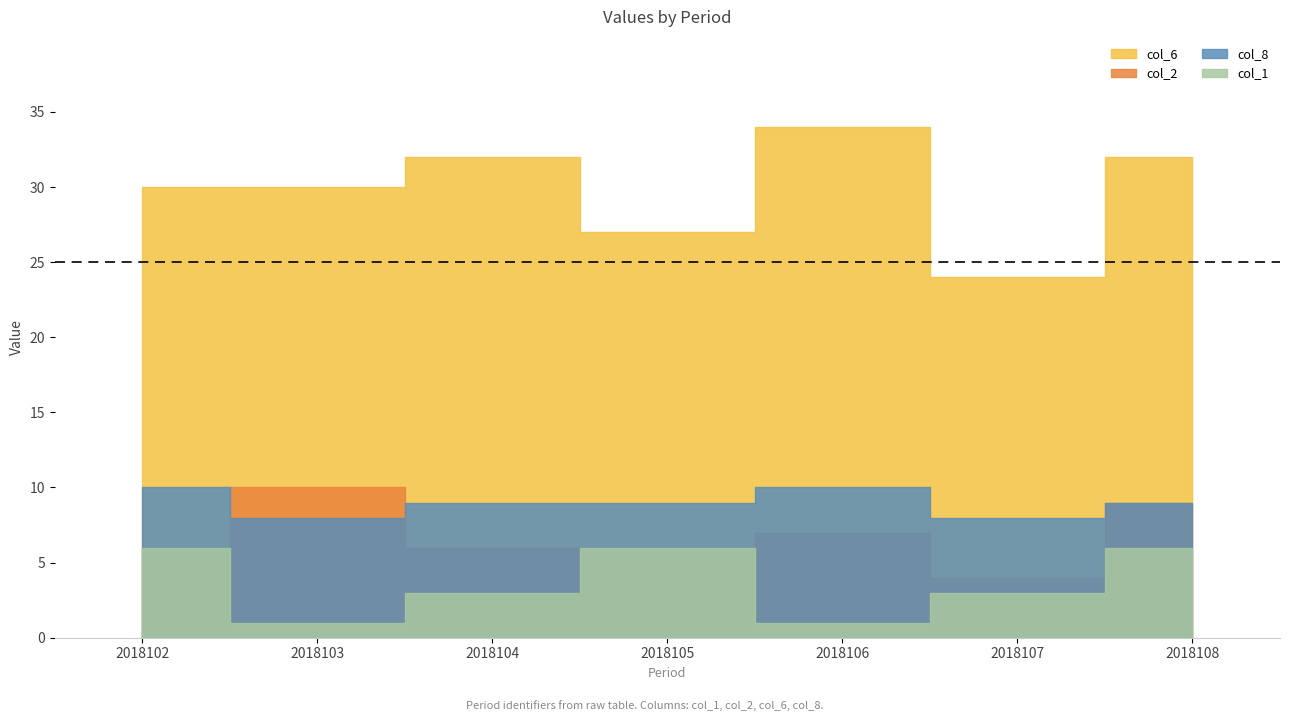

True or false: col_6 and col_1 intersect in this chart.

False